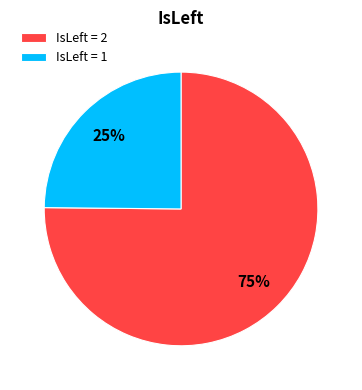

What is the smallest slice in the pie chart?

IsLeft = 1